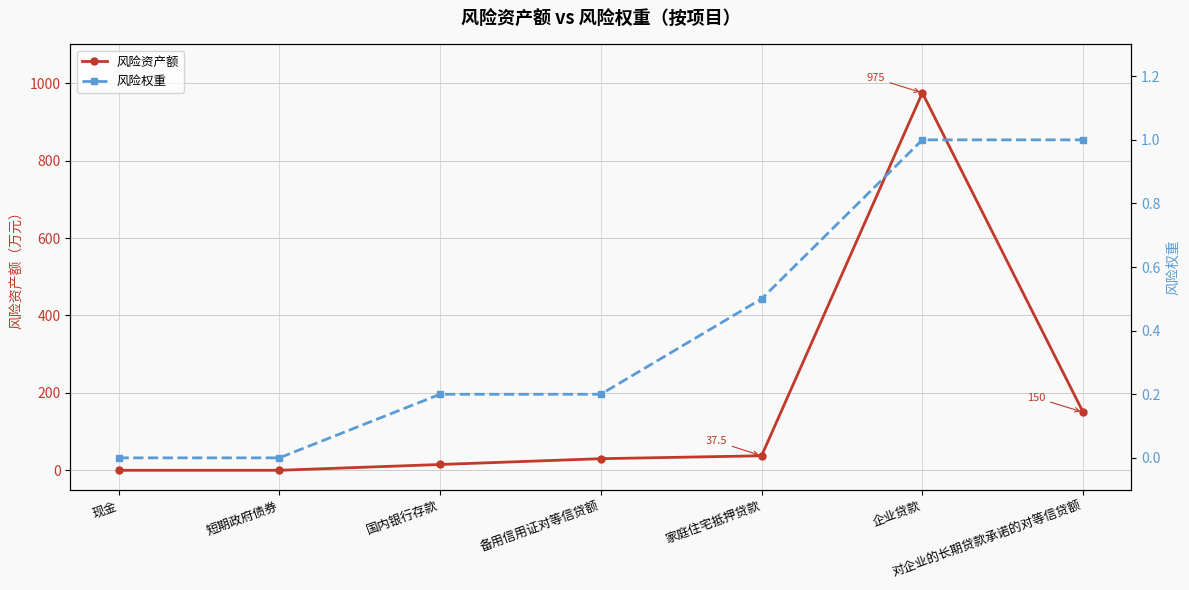

List the labels in order of 风险权重 value, largest first.

企业贷款, 对企业的长期贷款承诺的对等信贷额, 家庭住宅抵押贷款, 国内银行存款, 备用信用证对等信贷额, 现金, 短期政府债券